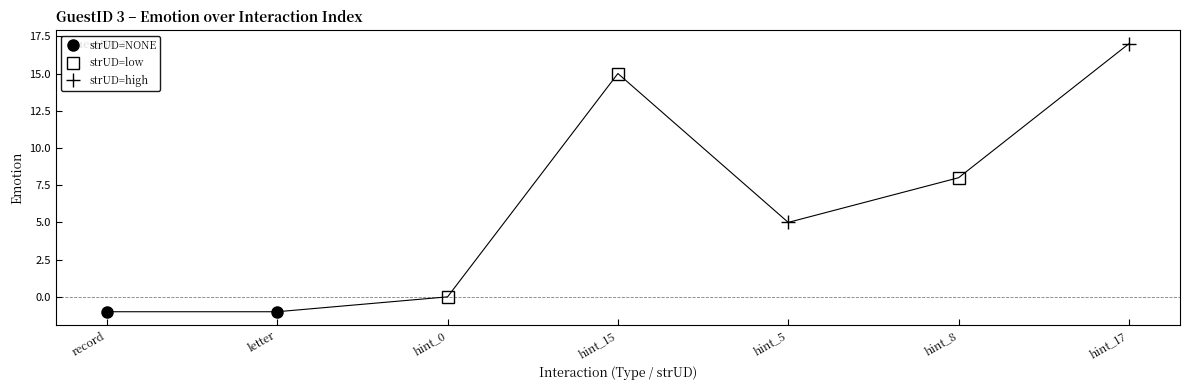

Reading right to left, extract all data points from this chart.

hint_17=17	hint_8=8	hint_5=5	hint_15=15	hint_0=0	letter=-1	record=-1